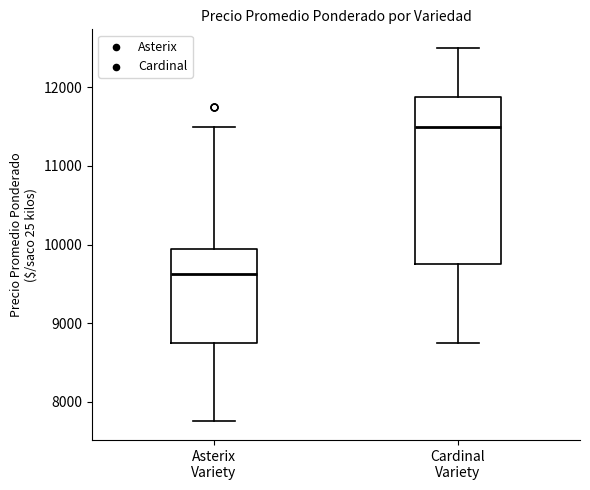

Which box has the highest median line?

Cardinal Variety